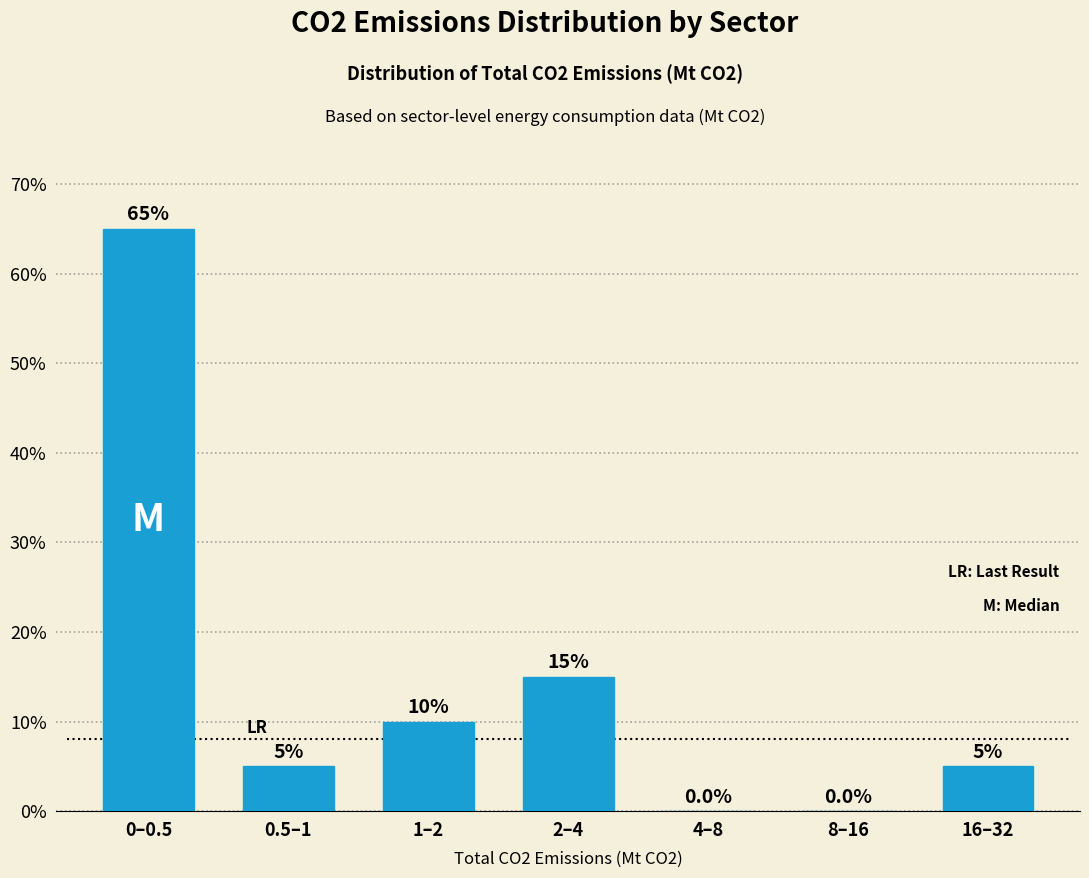

Reading right to left, list all the values displayed in this chart.

16–32=5	8–16=0	4–8=0	2–4=15	1–2=10	0.5–1=5	0–0.5=65